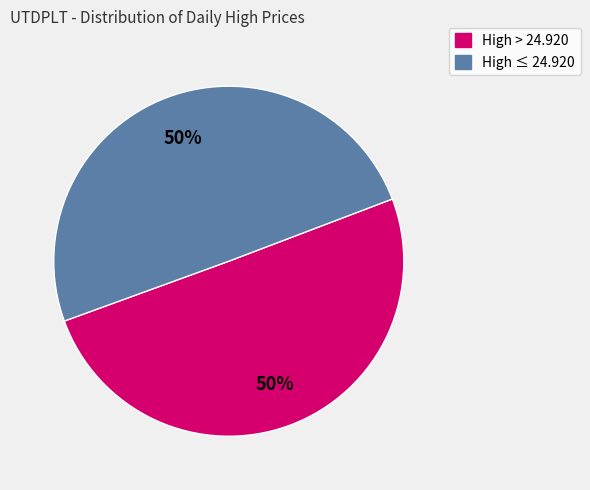

To the nearest percent, what is the average slice percentage?

50%